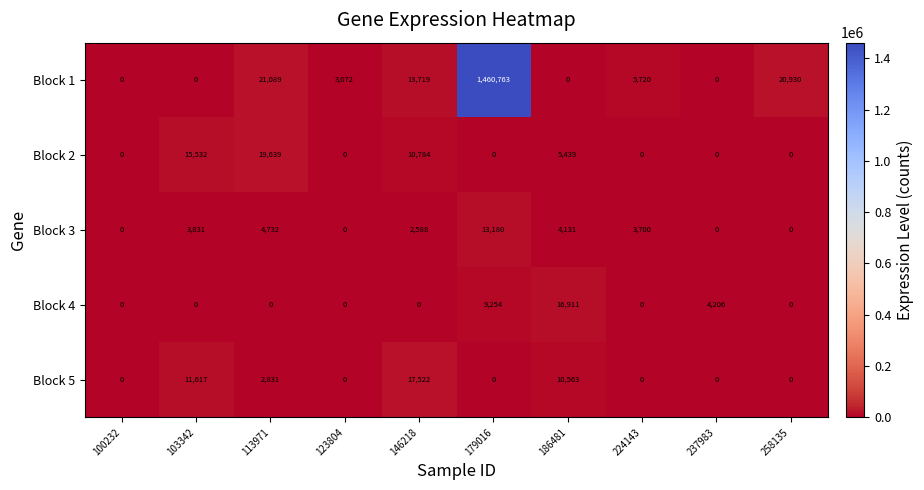

Which series has the largest range (max minus min)?

Block 1